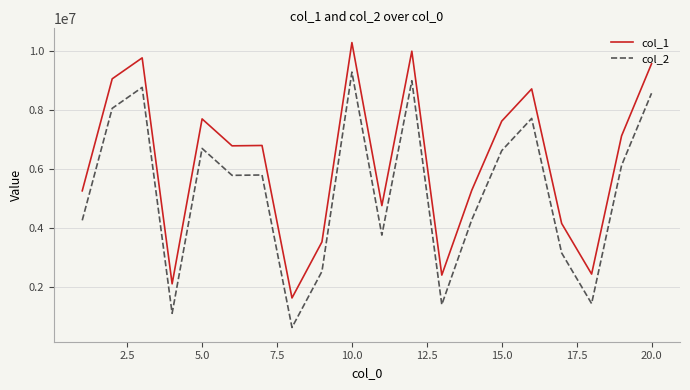

What is the difference between the maximum and minimum values in the col_2 series?

8653608